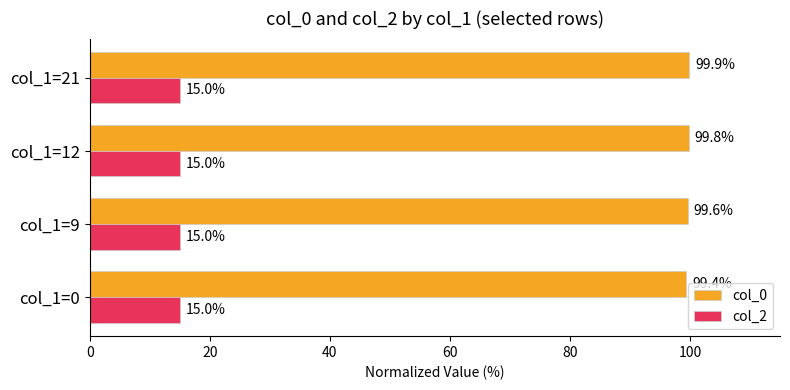

At which category is the sum across all series the highest?

col_1=21